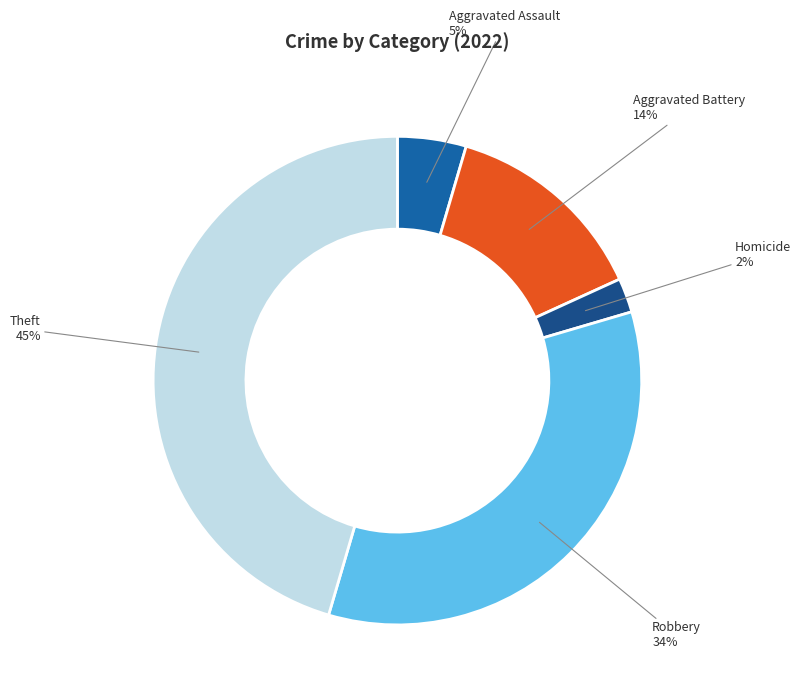

Which has a higher value, Aggravated Assault or Homicide?

Aggravated Assault